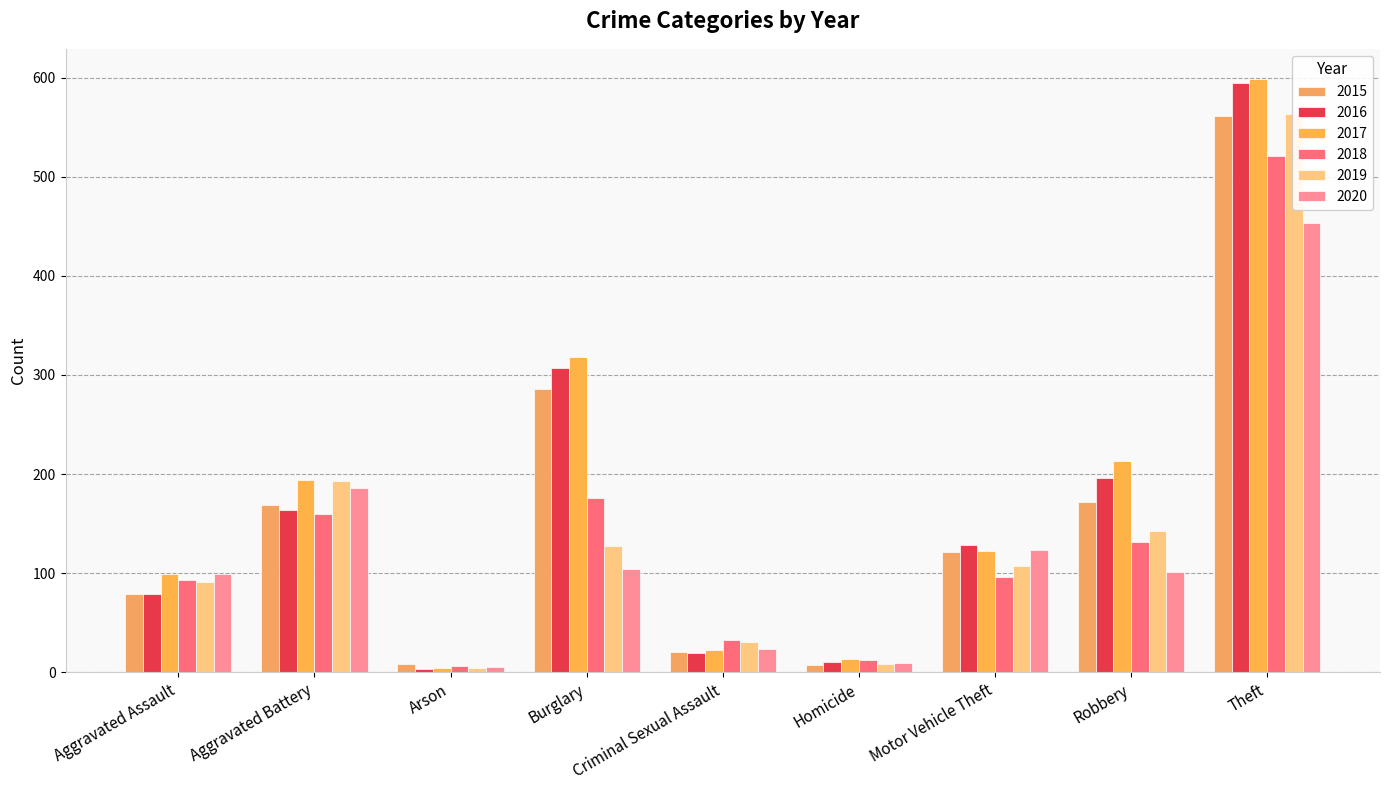

Which category has the lowest value in the 2017 series?

Arson